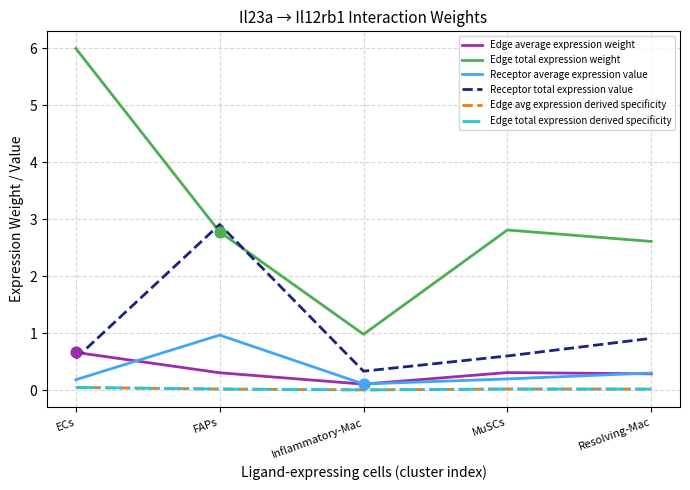

What is the total value across all series at Resolving-Mac?

4.2